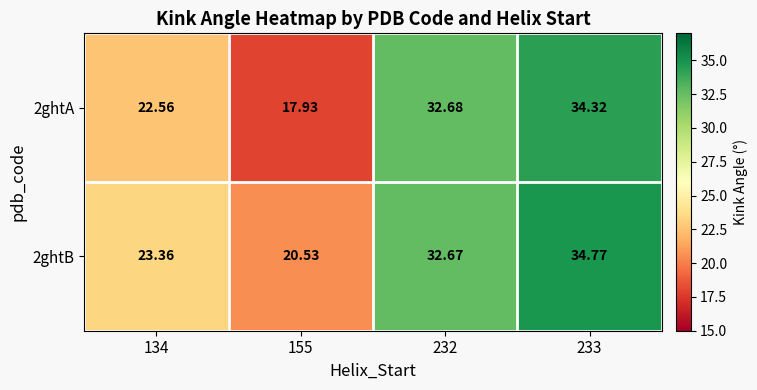

List the series in order of their overall mean, highest first.

2ghtB, 2ghtA